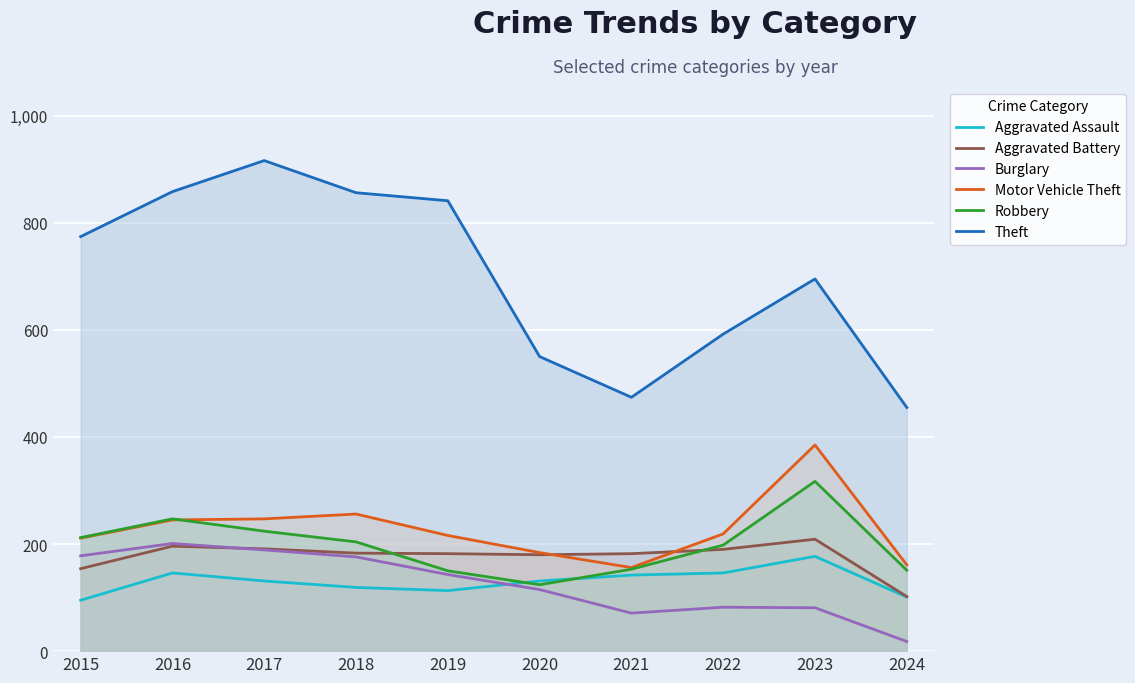

At which label is Aggravated Assault closest to 136?

2017